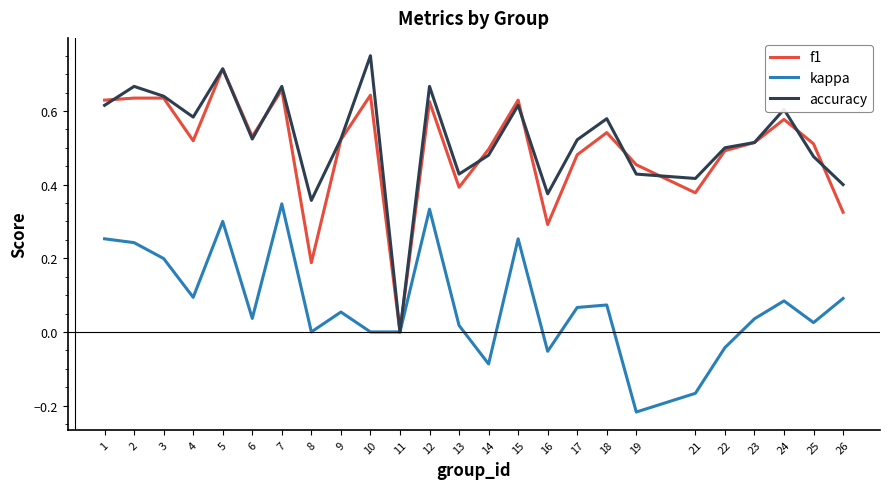

The f1 series shows 0.8 at 6. True or false?

False